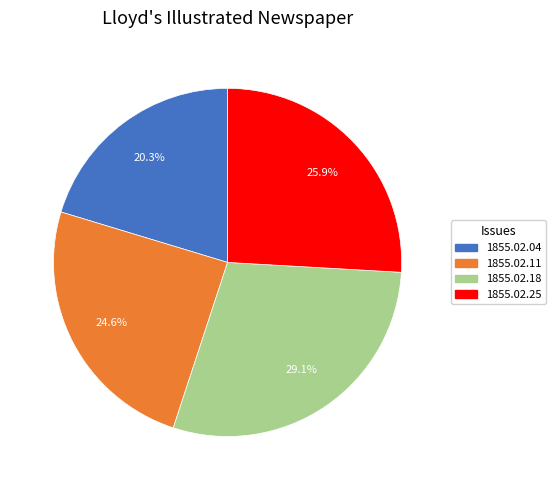

Is there a majority slice in this chart?

No